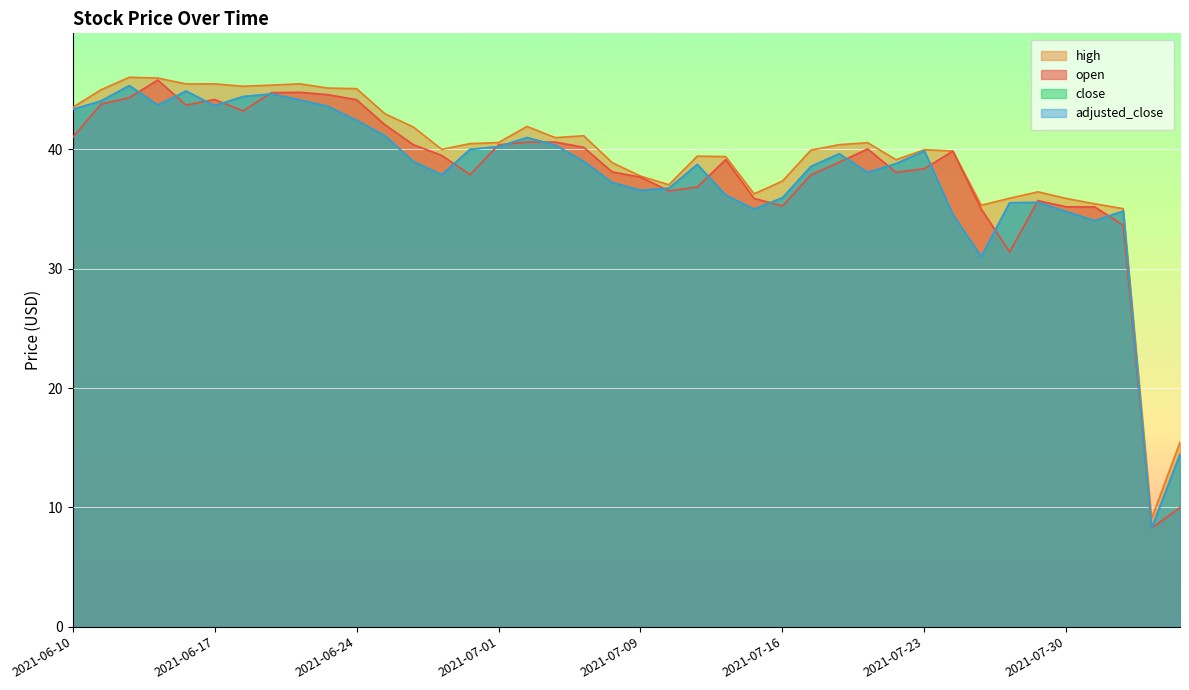

What position from the left is 2021-07-09?

21